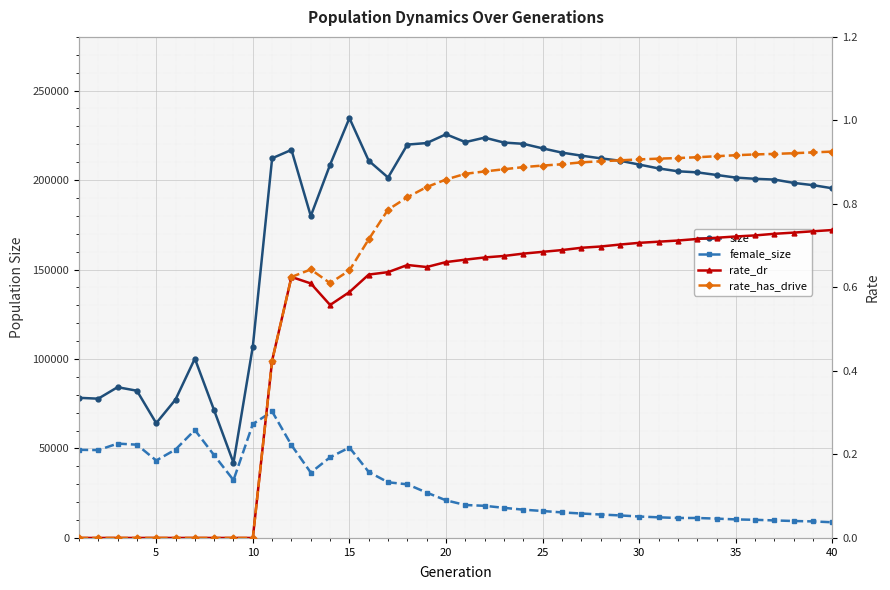

What is the sum of all size values?

7091071.0